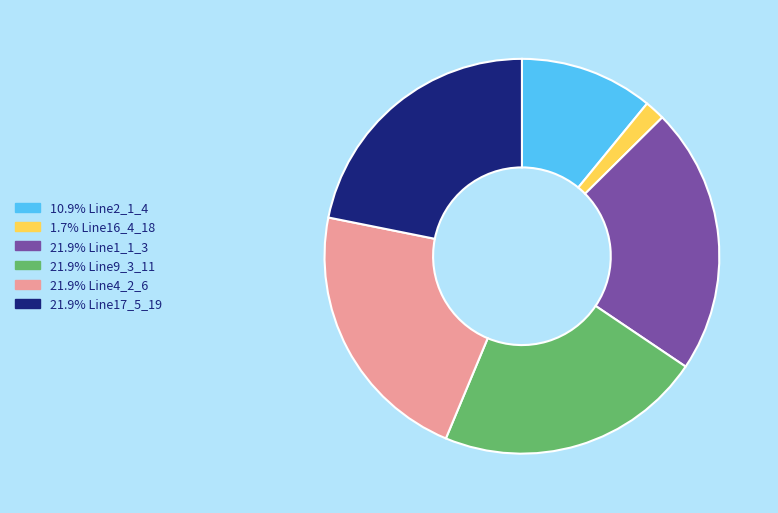

Does any single category account for the majority?

No